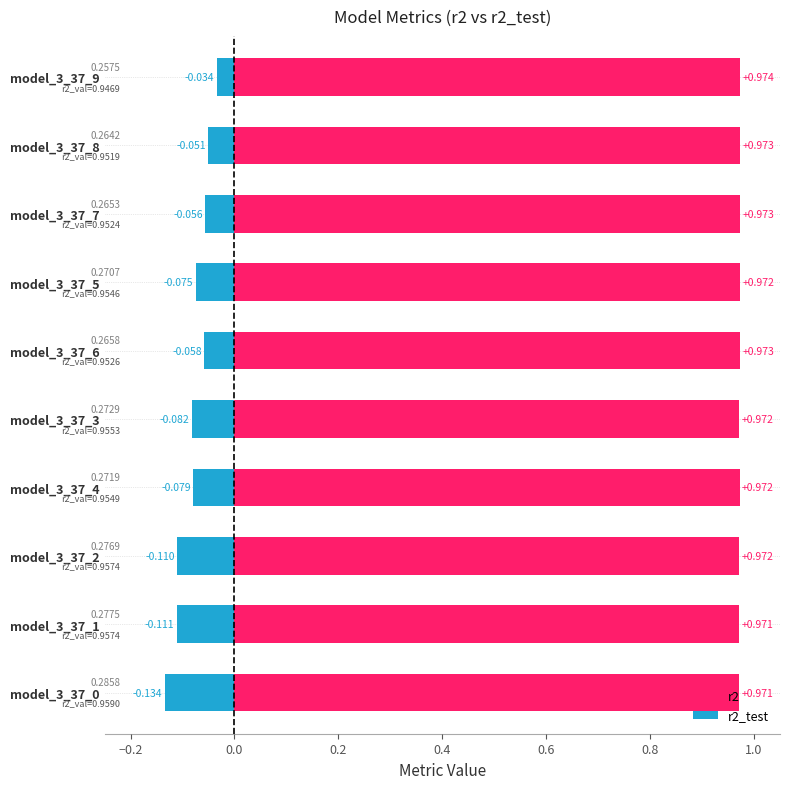

What is the average value of the r2_test series?

-0.1